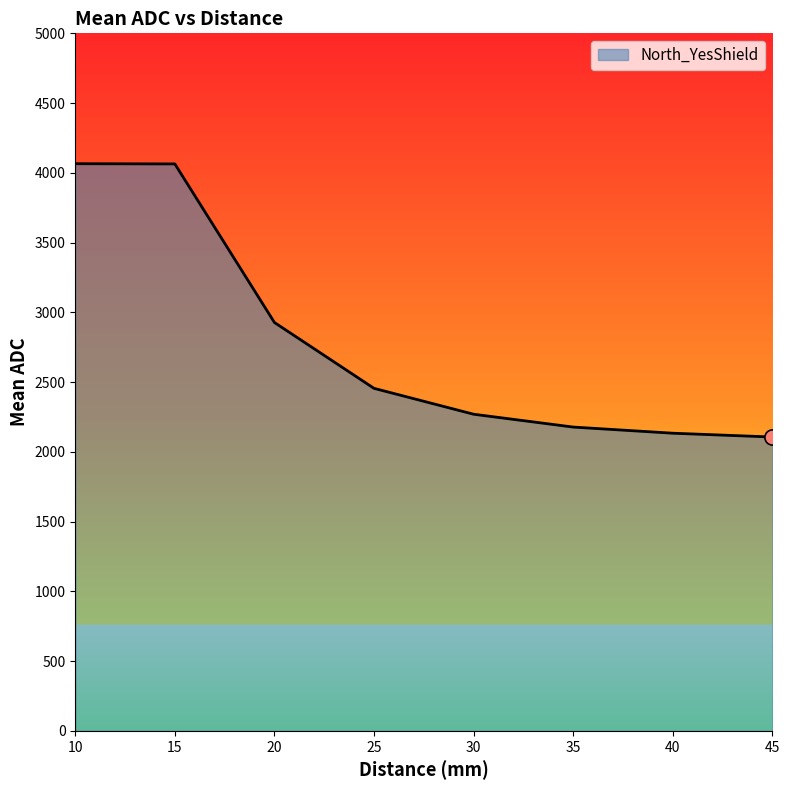

Which has a higher value, 10 or 35?

10